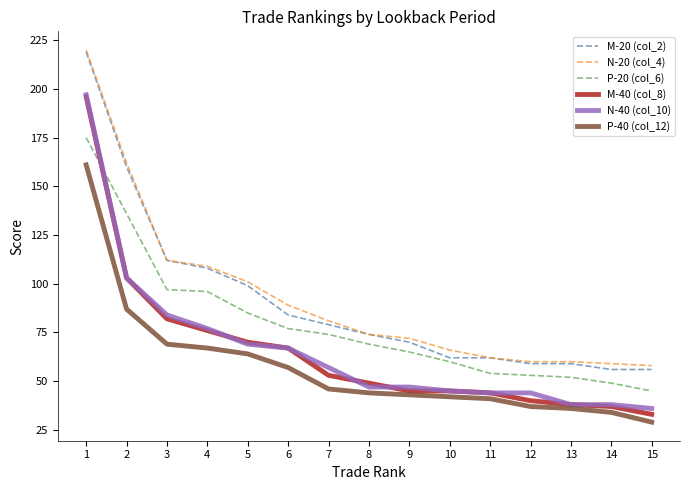

At which category is the sum across all series the highest?

1